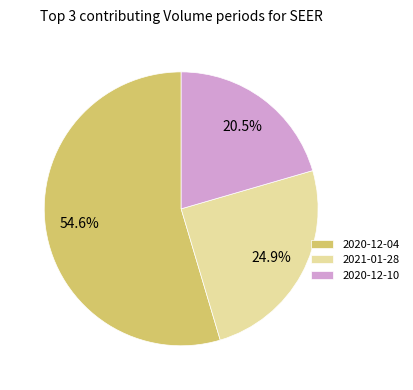

To the nearest percent, what is the difference between the largest and smallest slice percentages?

34%